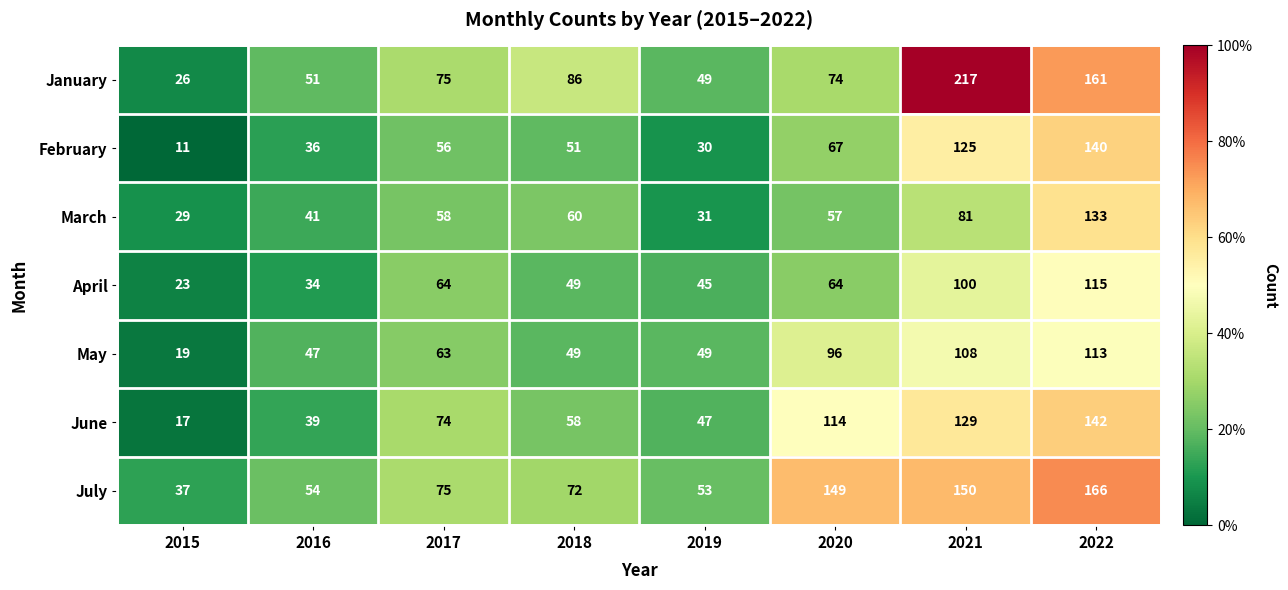

Which series has the largest total across all categories?

July